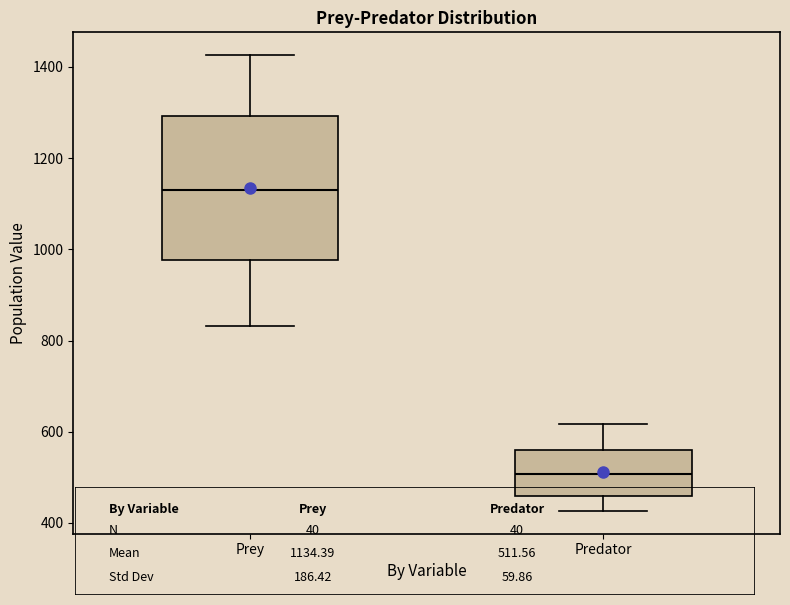

Reading left to right, read every box against the y-axis: the position of its median line, the range the box covers, and the ends of its whiskers. The values are not printed on the chart, so give them approximately, as read against the axis.

Prey: median 1120, box 980 to 1300, whiskers 840 to 1420
Predator: median 500, box 460 to 560, whiskers 420 to 620